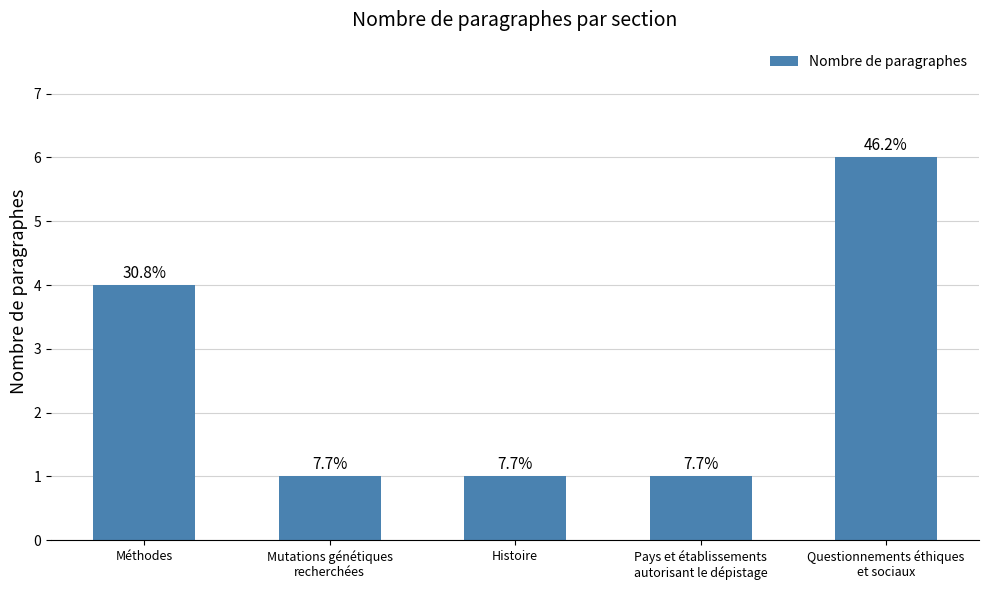

Rank the categories by value from lowest to highest.

Mutations génétiques
recherchées, Histoire, Pays et établissements
autorisant le dépistage, Méthodes, Questionnements éthiques
et sociaux